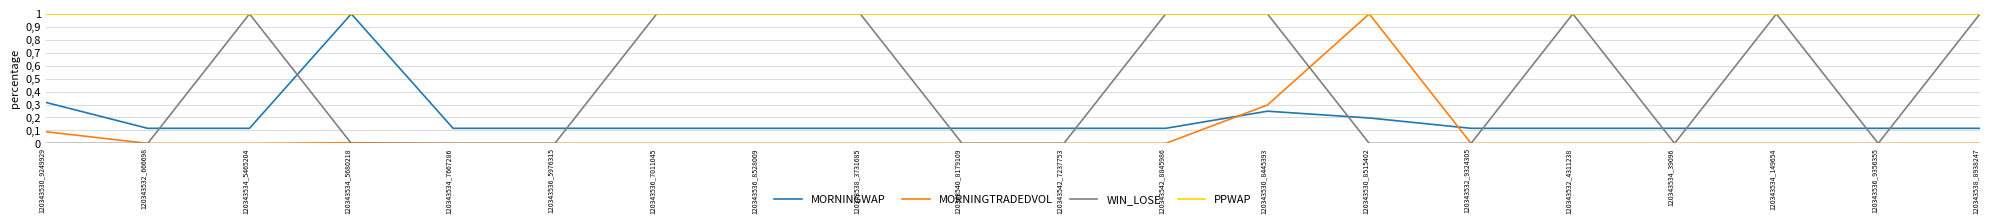

What is the approximate value of WIN_LOSE at 120343532_4311238?

1.0